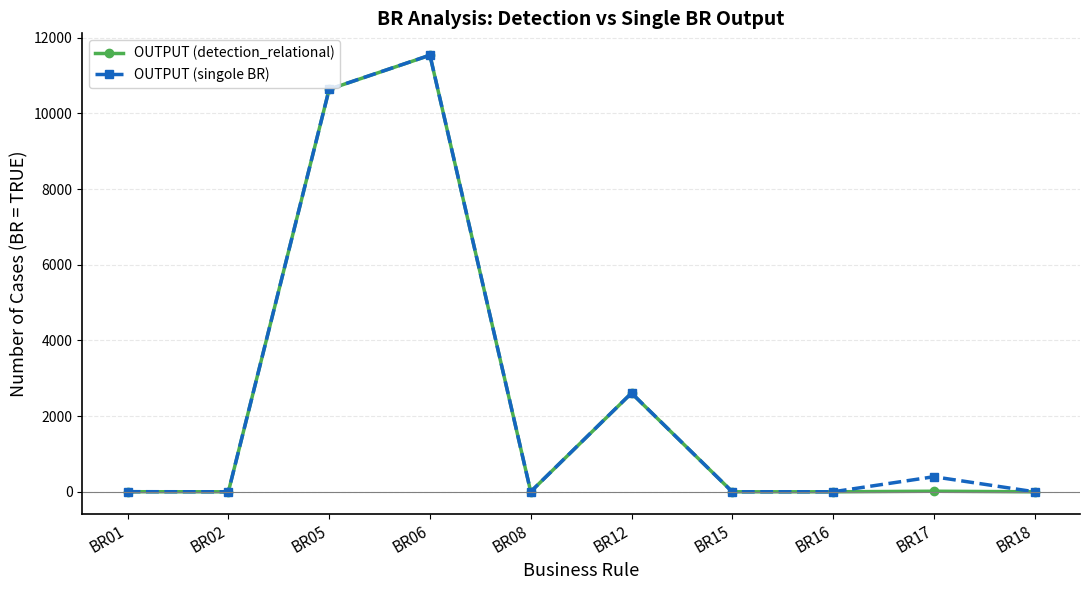

The value of OUTPUT (detection_relational) at BR02 is 5111. True or false?

False